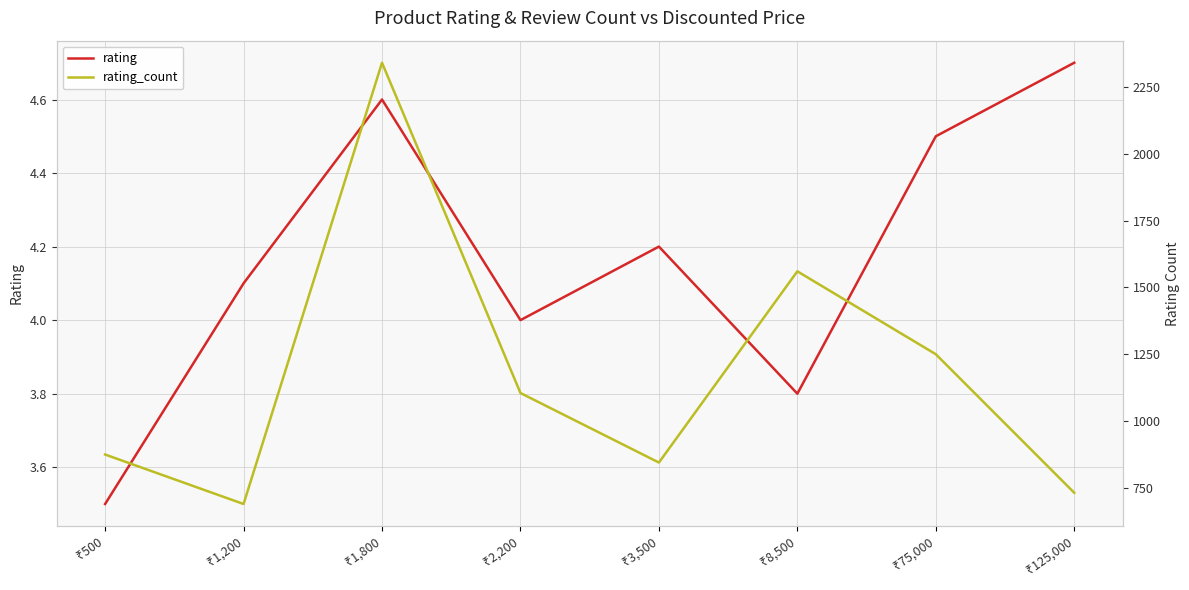

True or false: rating and rating_count cross at least once.

False